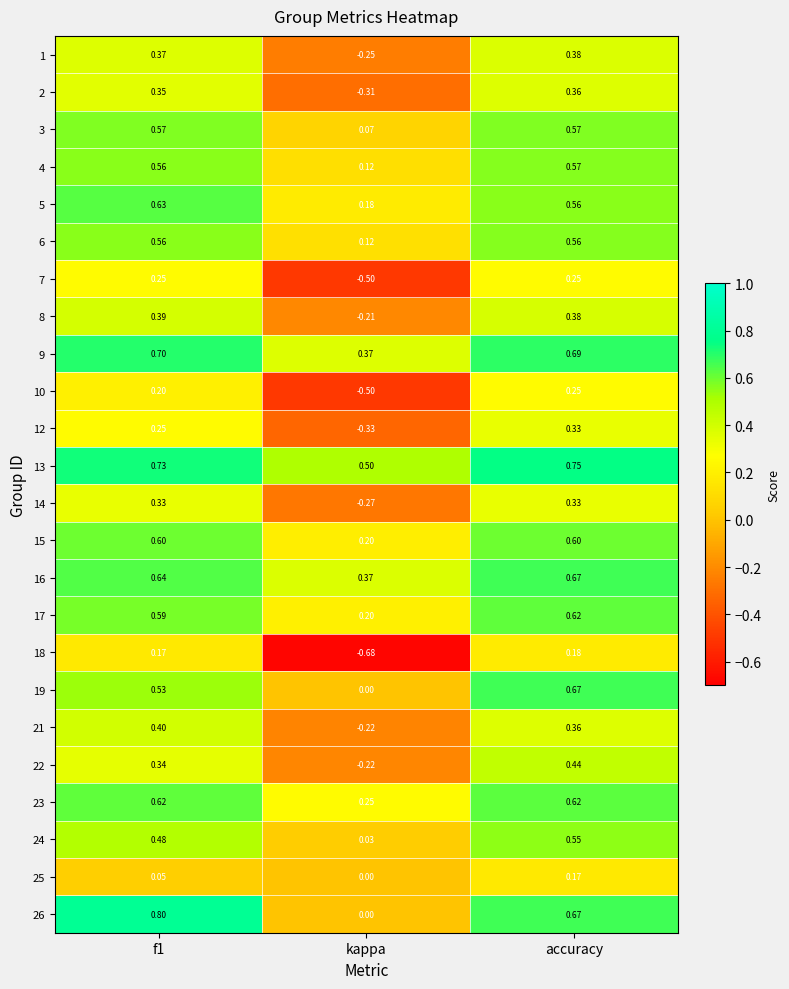

Which series has the largest total across all categories?

13